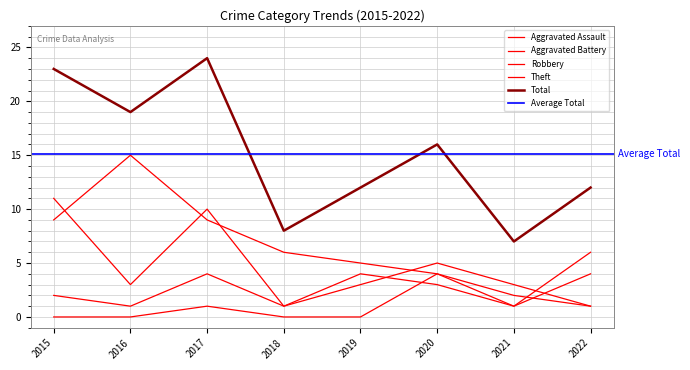

True or false: Robbery and Aggravated Assault intersect in this chart.

False